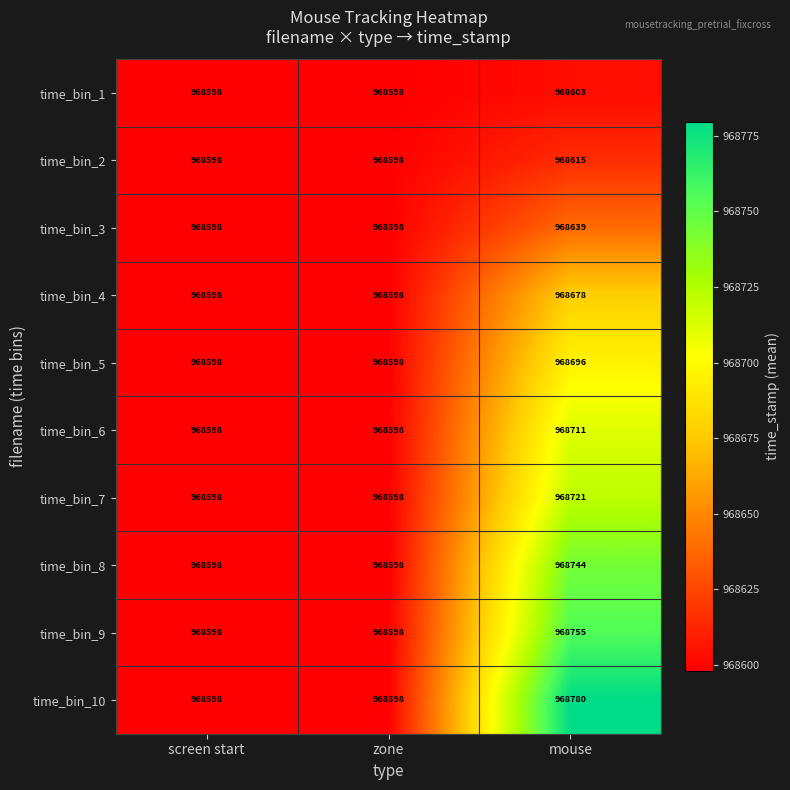

Reading right to left, extract all data points from this chart.

time_bin_1: mouse=968603	zone=968598	screen start=968598
time_bin_2: mouse=968615	zone=968598	screen start=968598
time_bin_3: mouse=968639	zone=968598	screen start=968598
time_bin_4: mouse=968678	zone=968598	screen start=968598
time_bin_5: mouse=968696	zone=968598	screen start=968598
time_bin_6: mouse=968711	zone=968598	screen start=968598
time_bin_7: mouse=968721	zone=968598	screen start=968598
time_bin_8: mouse=968744	zone=968598	screen start=968598
time_bin_9: mouse=968755	zone=968598	screen start=968598
time_bin_10: mouse=968780	zone=968598	screen start=968598